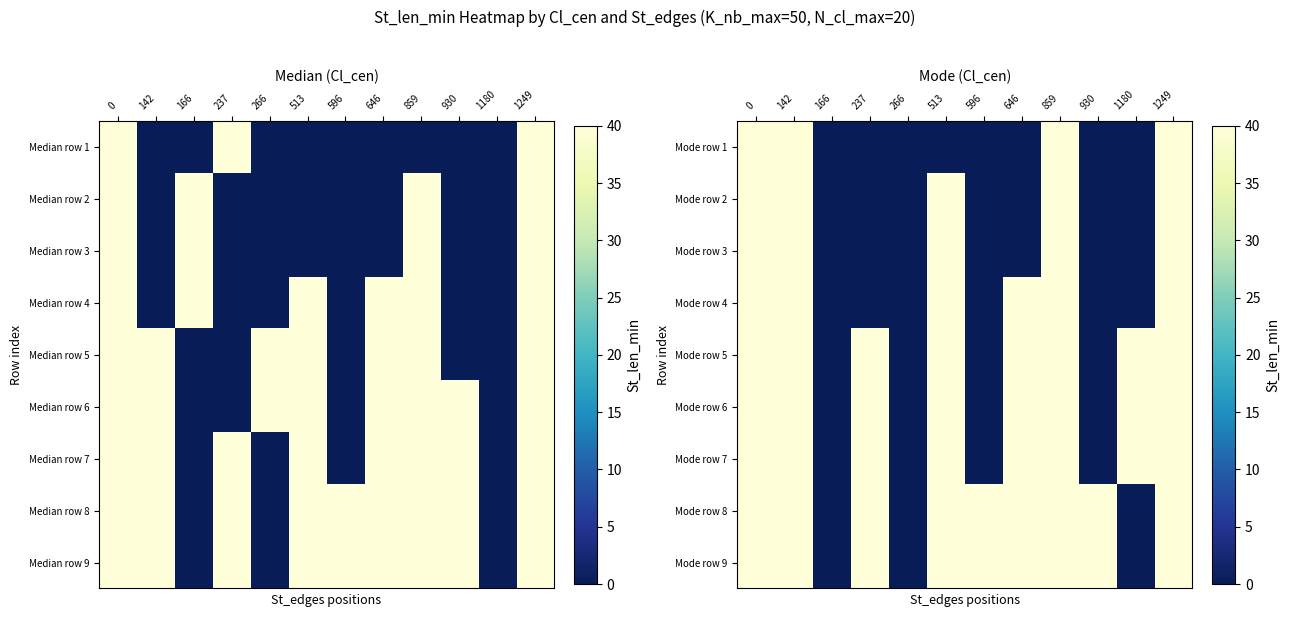

How many categories are shown in the chart?

12